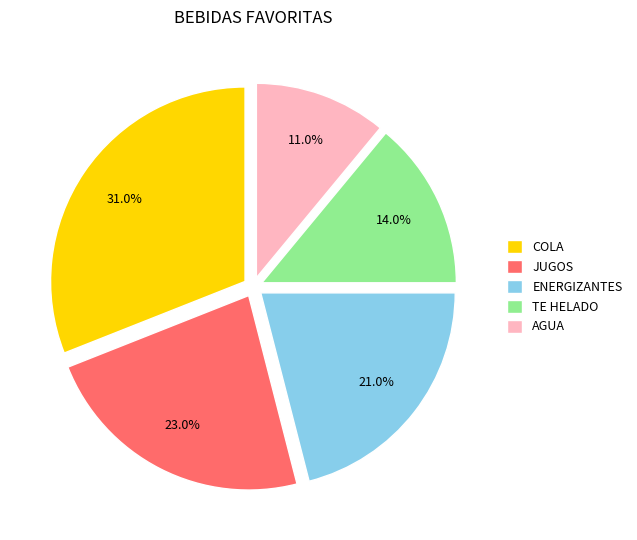

Combined, what portion of the pie is COLA and AGUA?

42.0%